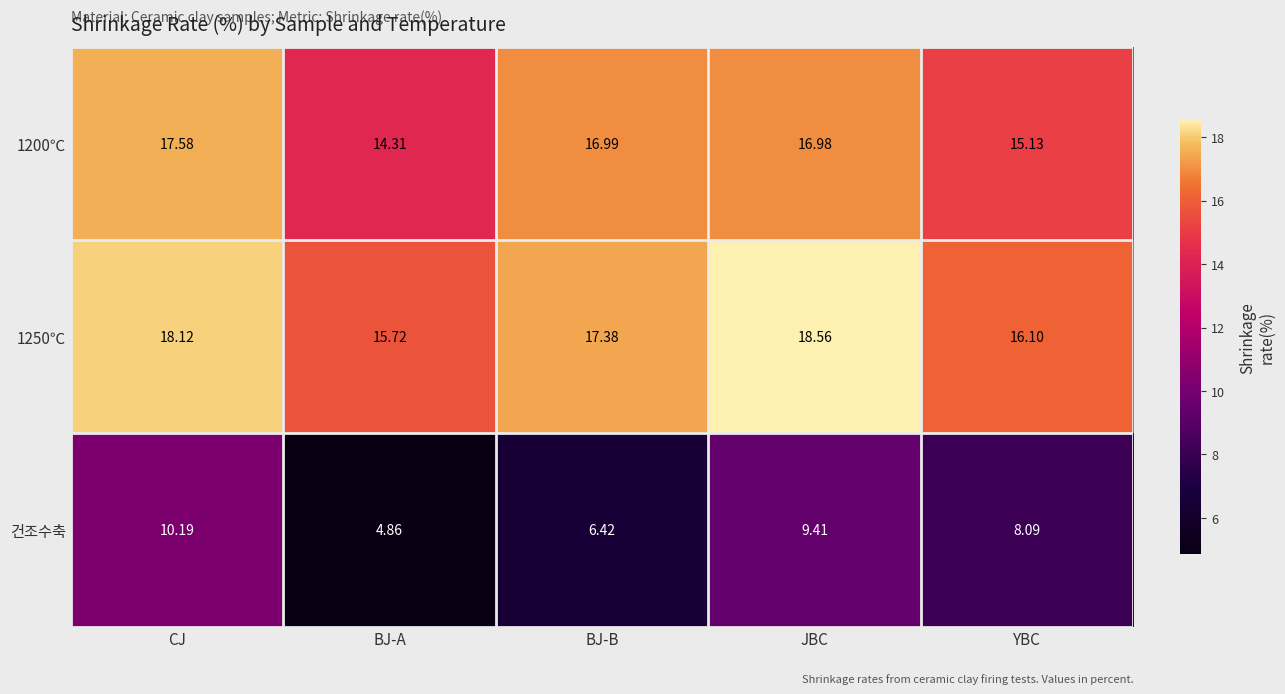

Where does the 1250℃ series first go above 17?

CJ